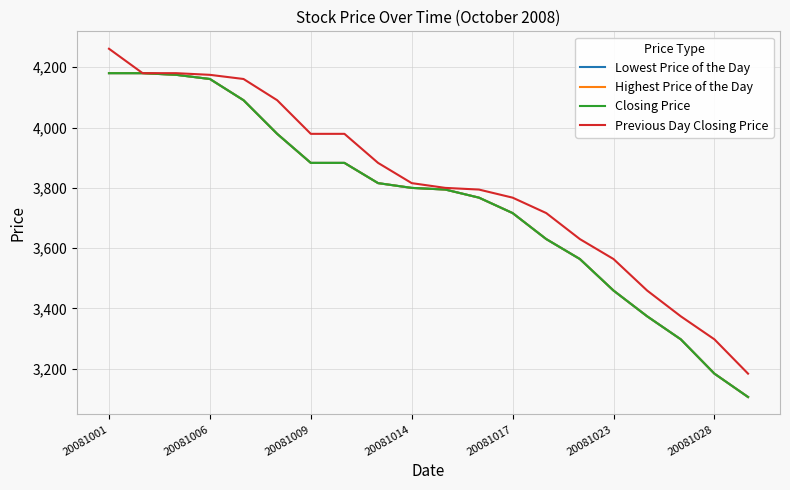

Is this an area chart (filled region under the line)?

No